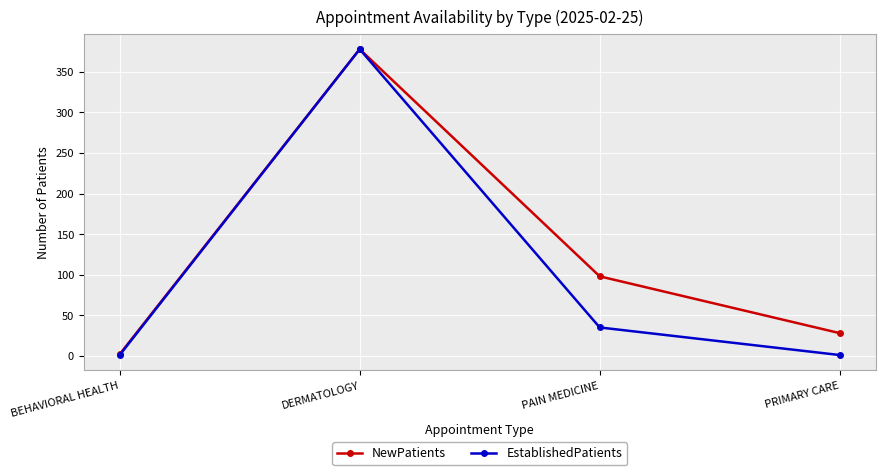

Rank the series at PAIN MEDICINE from highest to lowest value.

NewPatients, EstablishedPatients